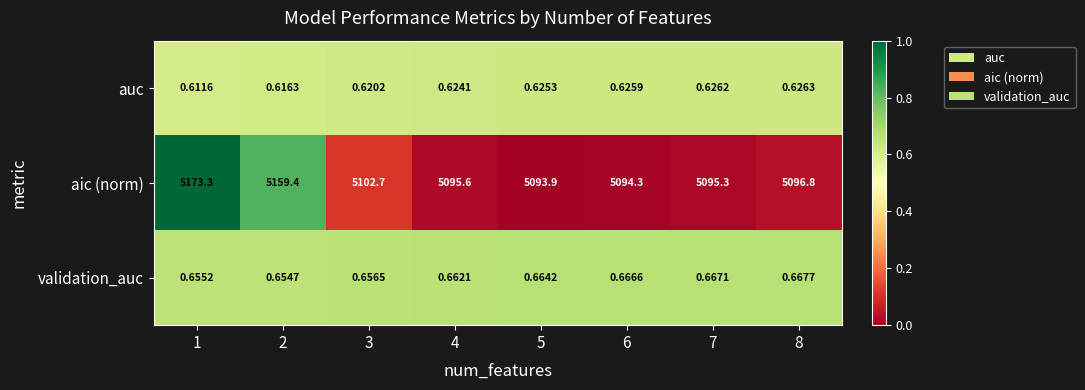

At which category does the chart reach its peak across all series?

1